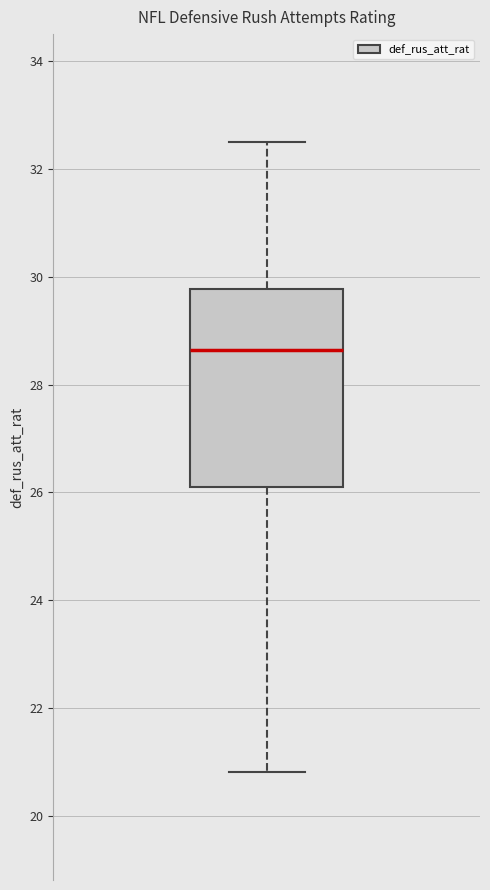

Transcribe this box plot: give where the median line is, the range the box spans, and where the two whiskers end, as read against the y-axis. The values are not printed on the chart, so give them approximately, as read against the axis.

median 28.6, box 26.2 to 29.8, whiskers 20.8 to 32.4